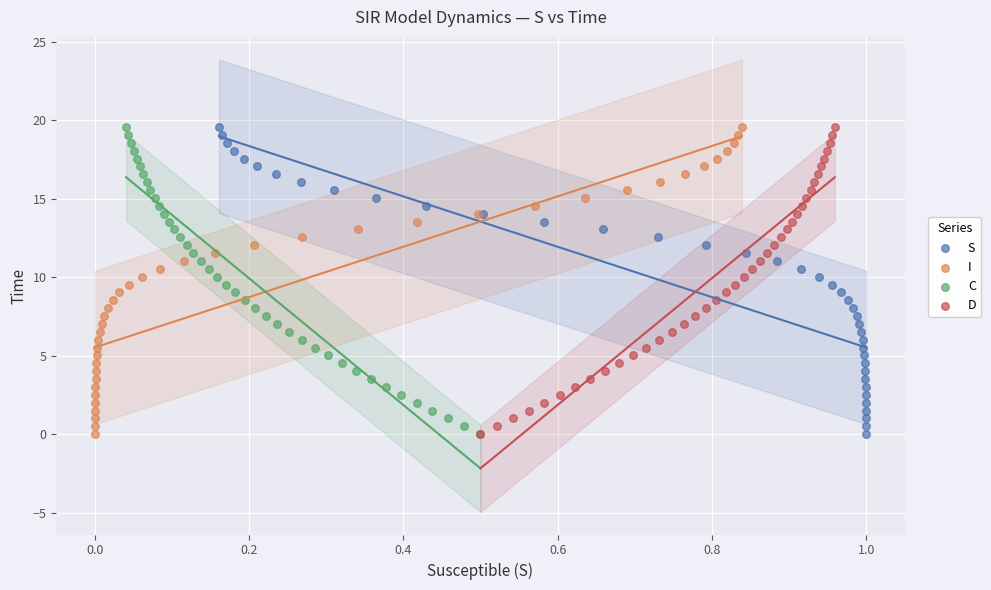

What are all the series names shown in the legend?

S, I, C, D